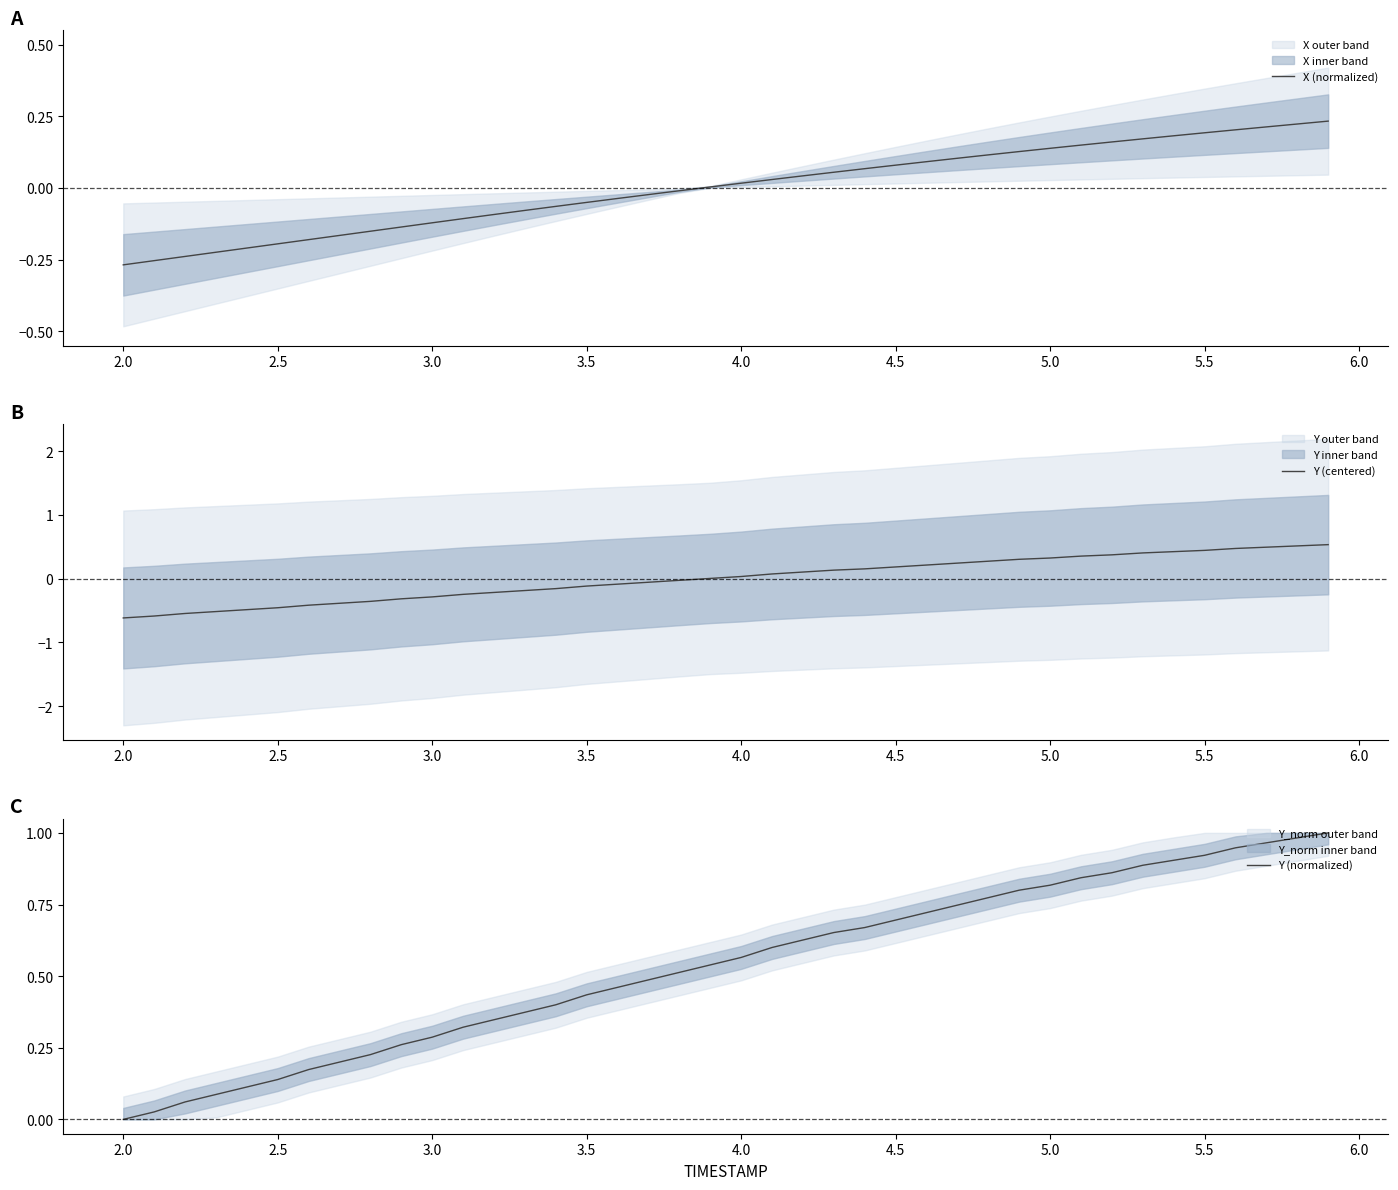

Is it true that Y (normalized) equals 0.7 at 4.5?

True